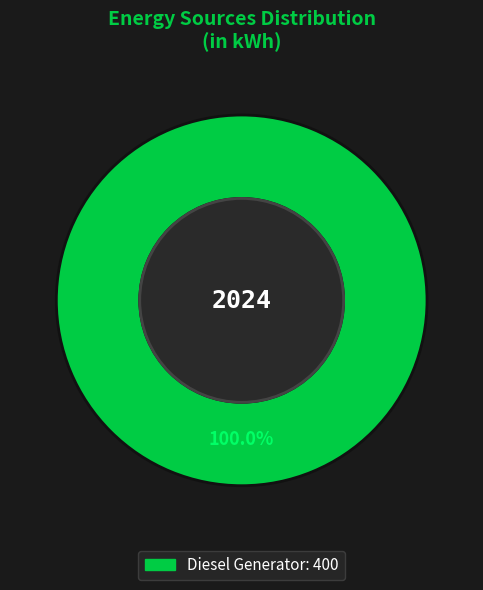

Is there a majority slice in this chart?

Yes